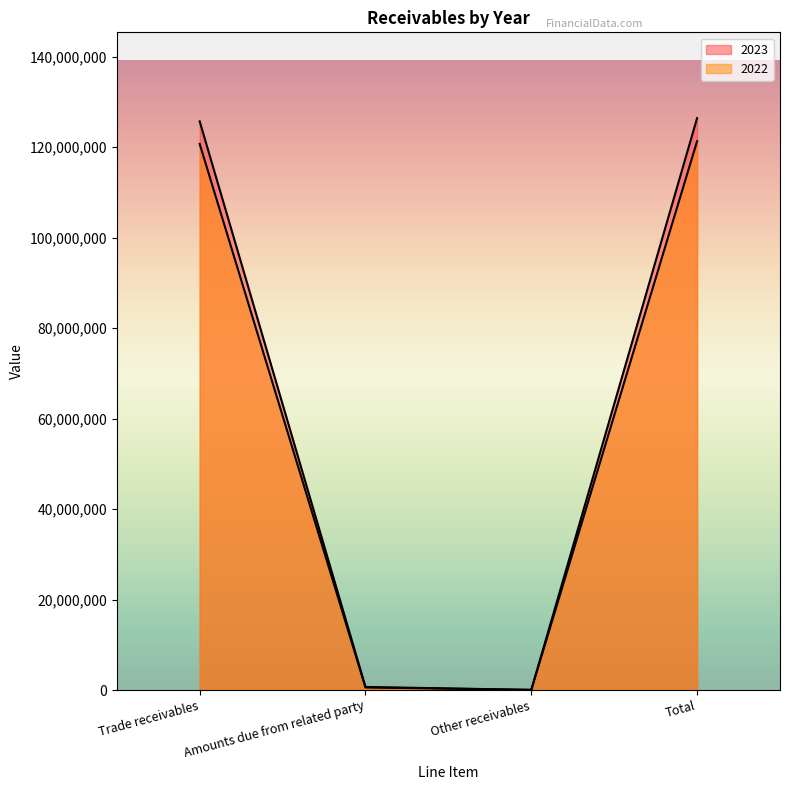

In 2023, how many points are lower than both neighbors (excluding endpoints)?

1